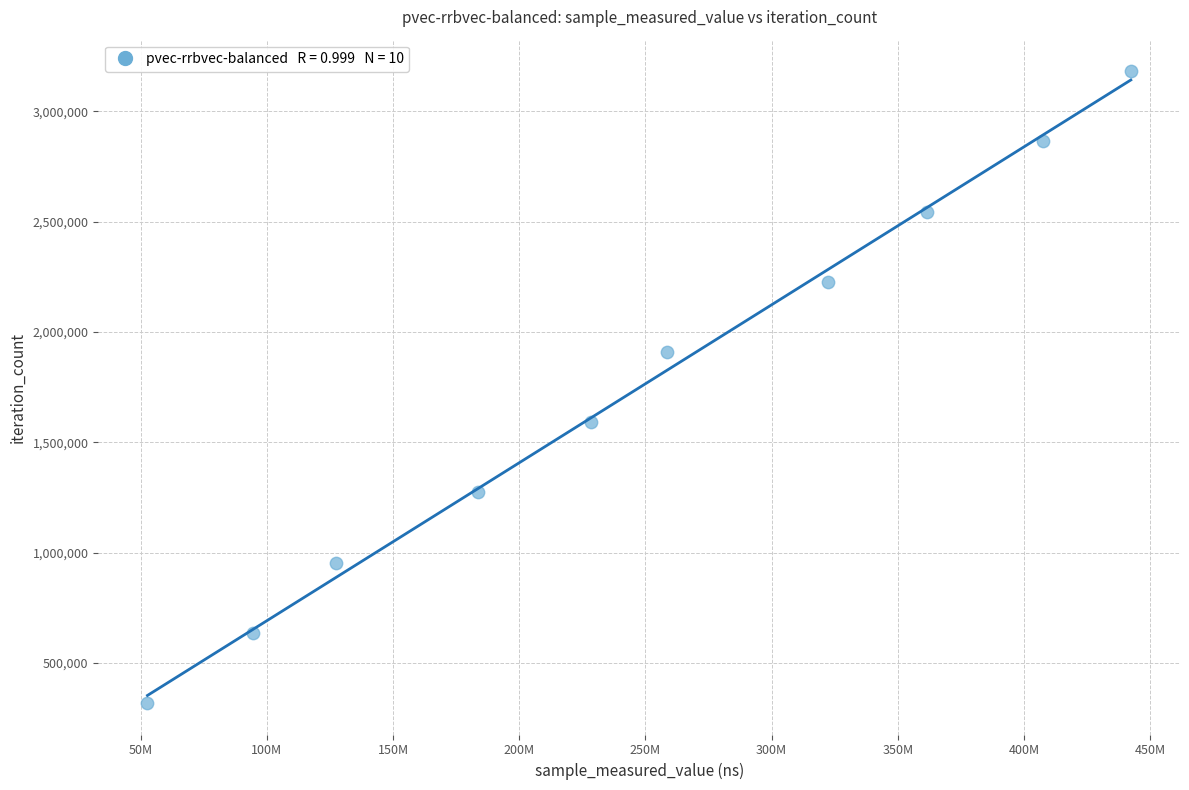

What is the average X value?

247891756